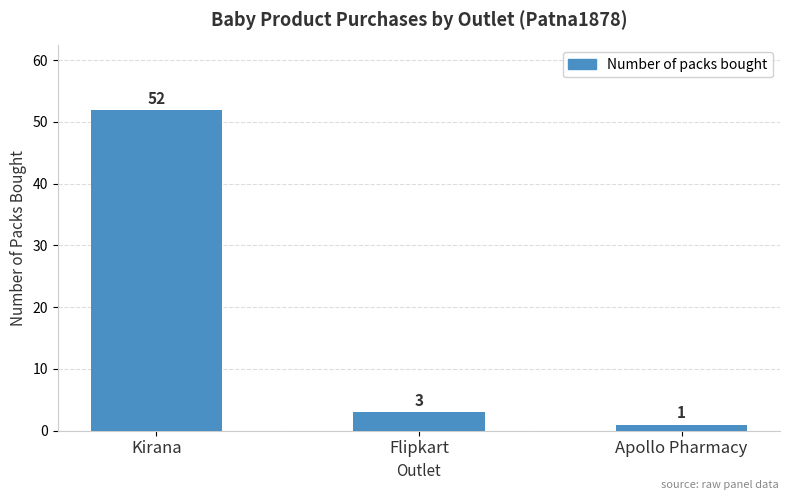

The chart shows a value of 1 at Apollo Pharmacy. True or false?

True